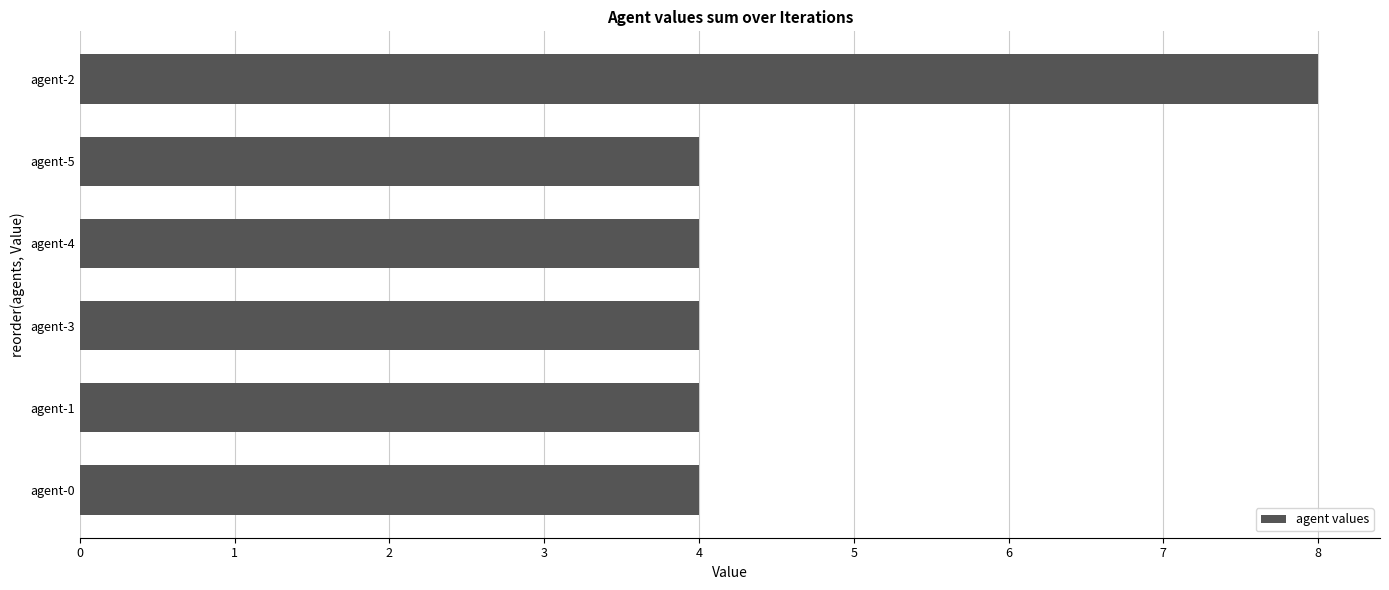

What is the change in value from agent-5 to agent-2?

+4